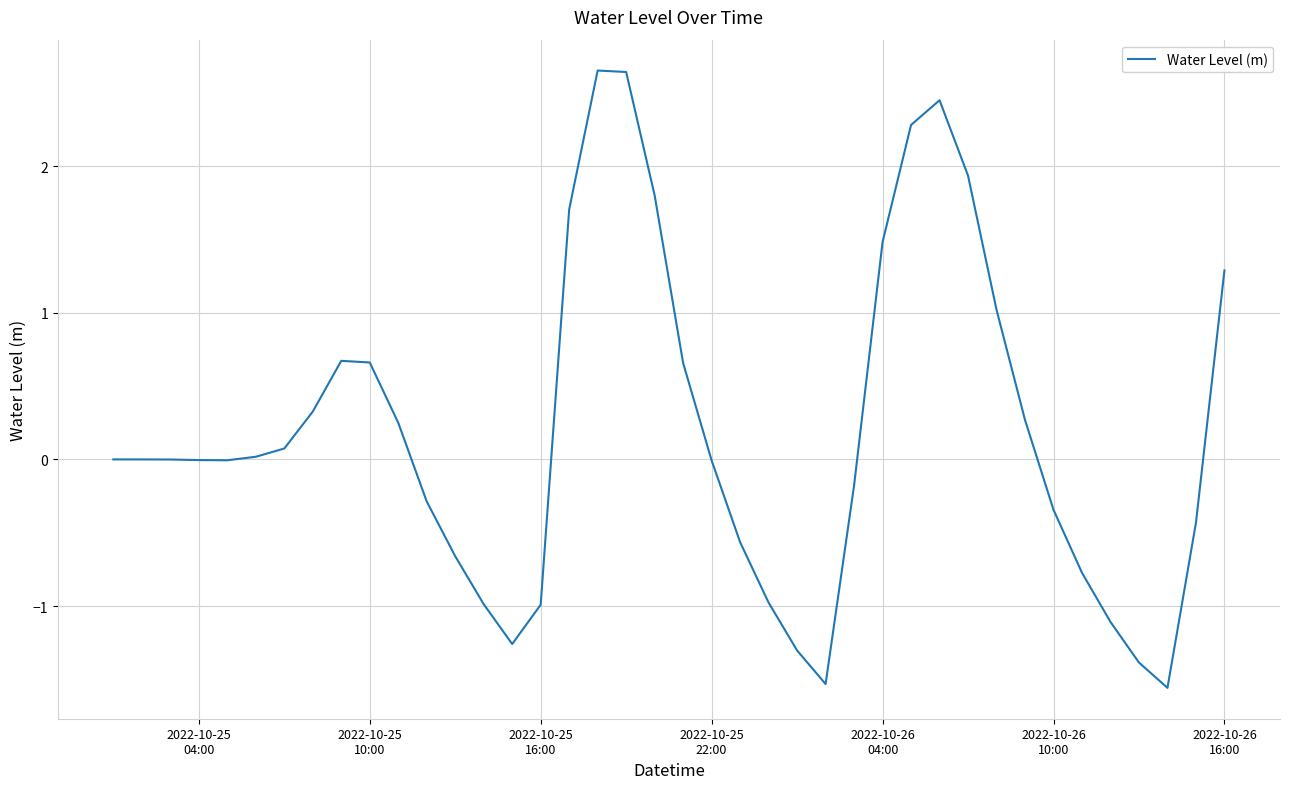

What is the difference between the maximum and minimum values?

4.2